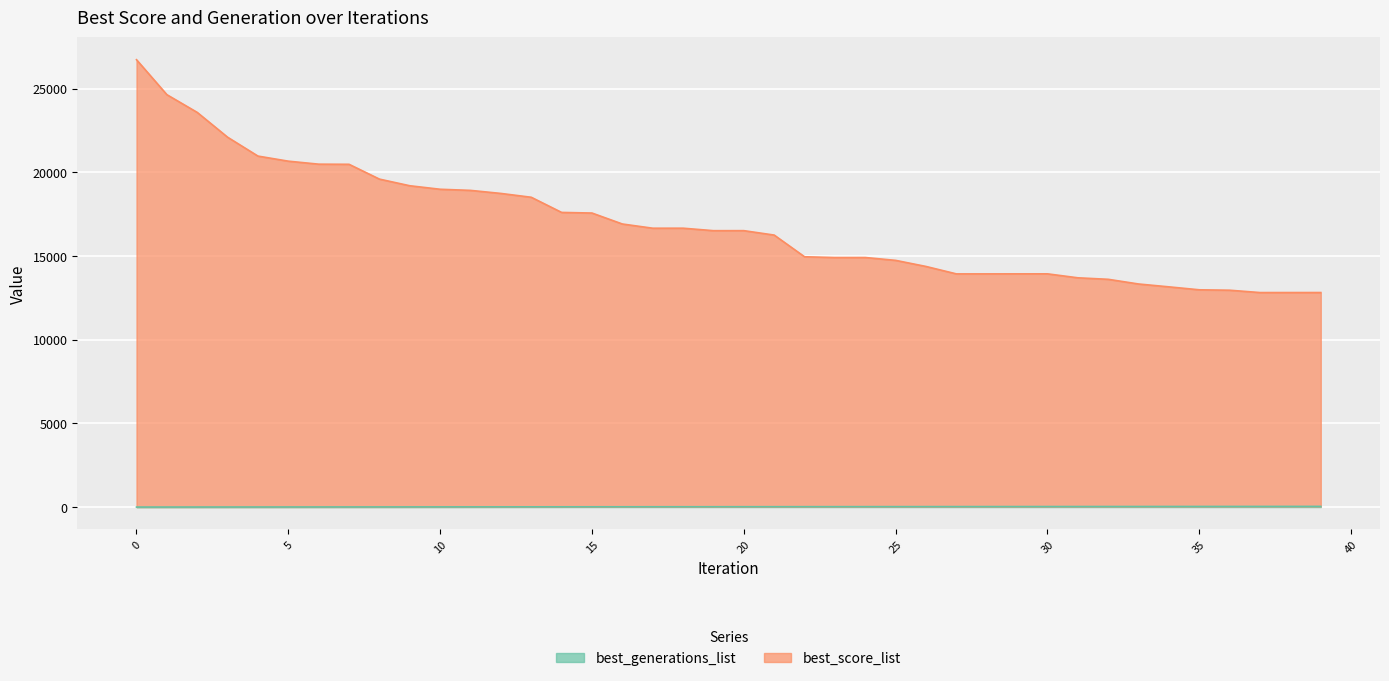

At which label does best_generations_list first exceed 20?

21